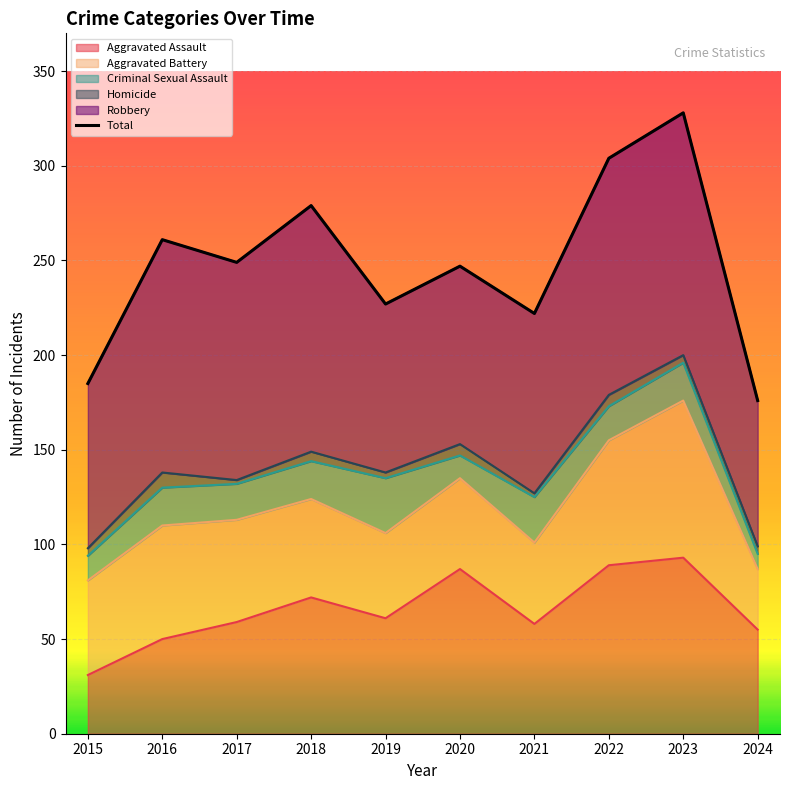

Count the number of categories in the chart.

10